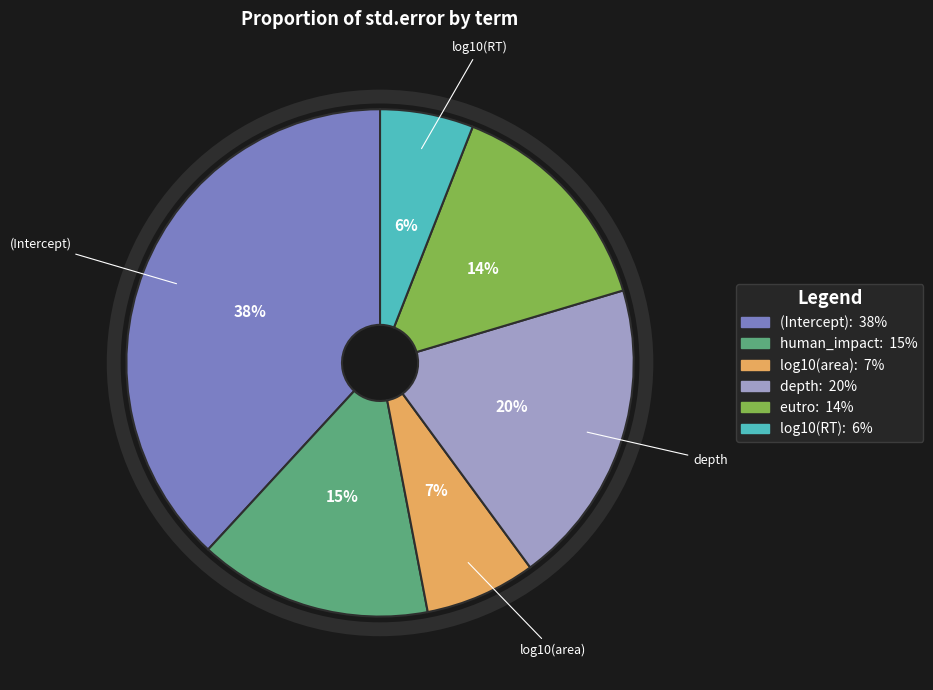

The (Intercept) slice represents 29% of the pie. True or false?

False